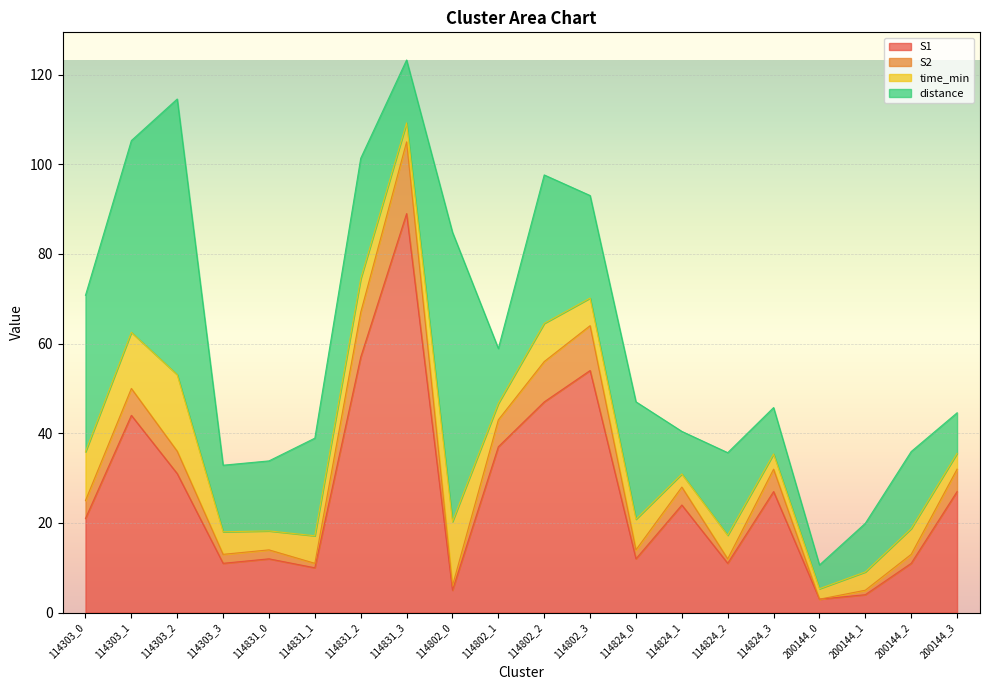

What is the total value across all series at 114831_3?

123.3